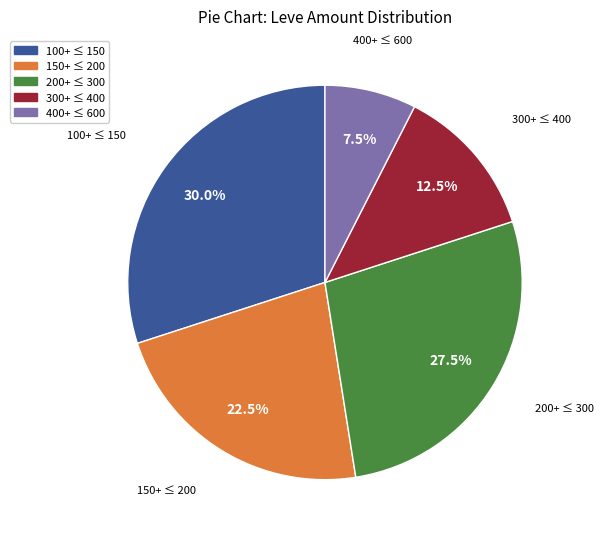

Between 150+ ≤ 200 and 100+ ≤ 150, which is larger?

100+ ≤ 150